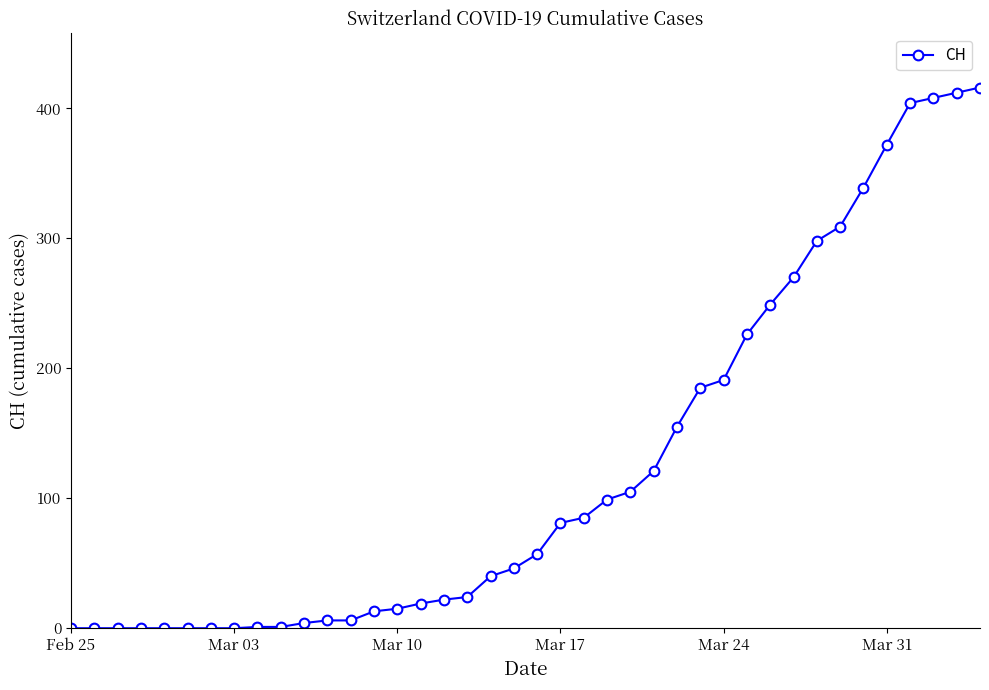

What is the average value?

124